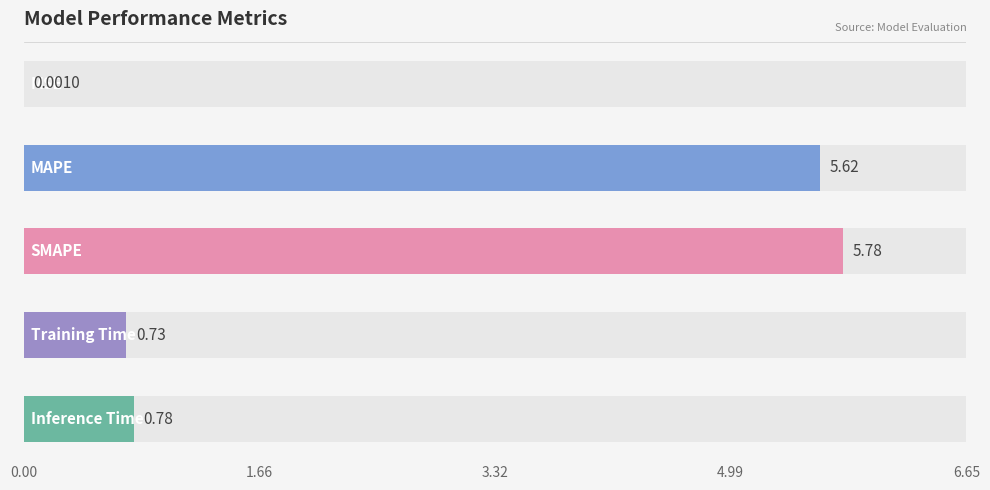

Rank the categories by value from lowest to highest.

MSE, Training Time, Inference Time, MAPE, SMAPE